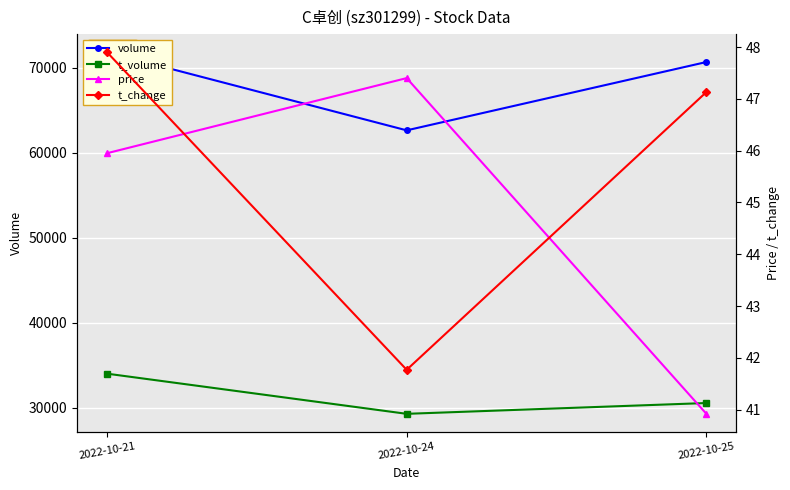

Reading left to right, what are all the values shown in this chart?

volume: 71849.0	62654.0	70692.0
t_volume: 34029.0	29304.0	30575.0
price: 46.0	47.4	40.9
t_change: 47.9	41.8	47.1